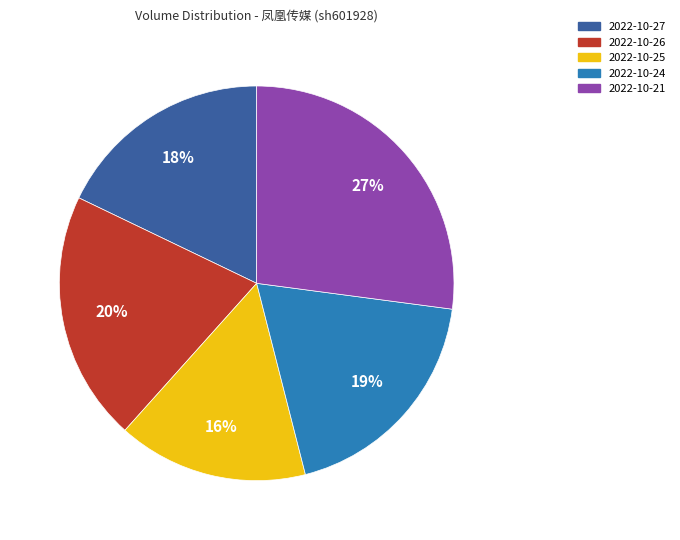

Between 2022-10-21 and 2022-10-25, which is larger?

2022-10-21